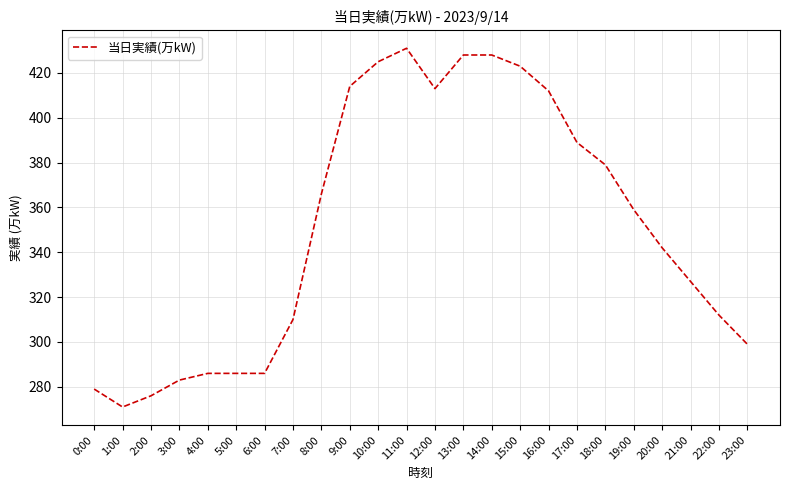

What position from the left is 13:00?

14